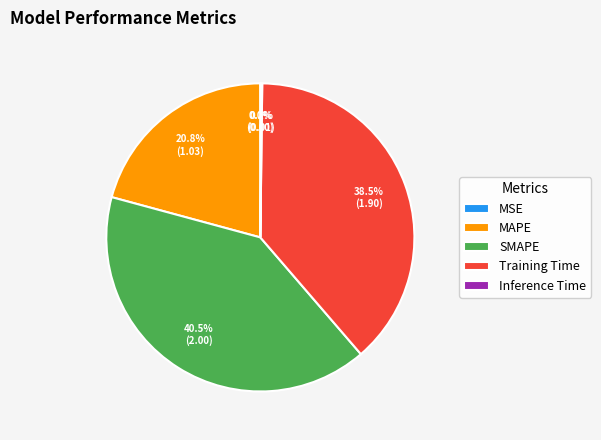

What portion of the pie excludes SMAPE?

59.5%